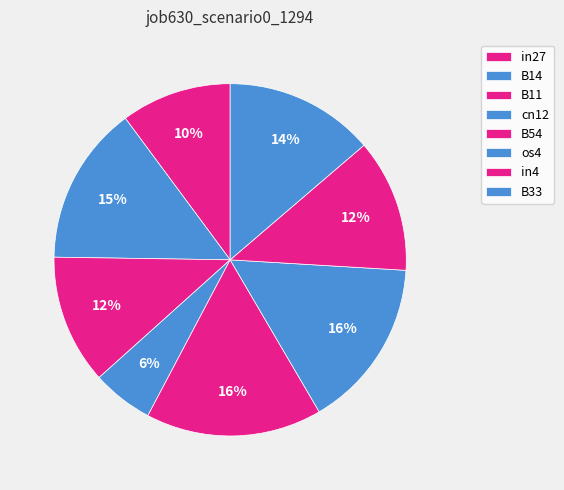

To the nearest percent, what is the difference between the in4 and B33 slice percentages?

2%